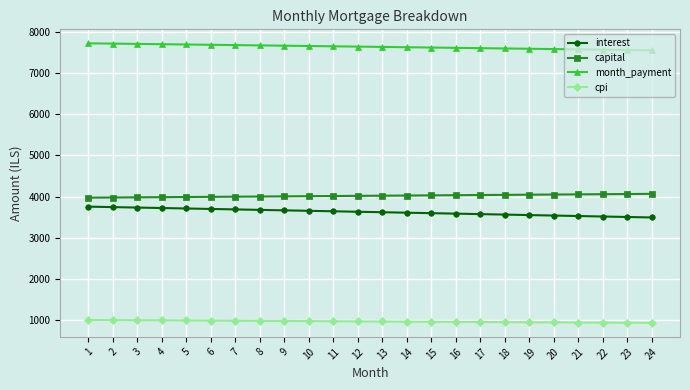

Does the chart have visible grid lines?

Yes